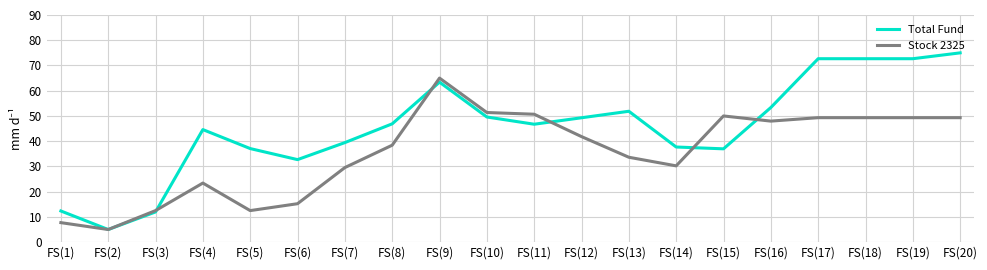

At which label does Total Fund first exceed 46?

FS(8)